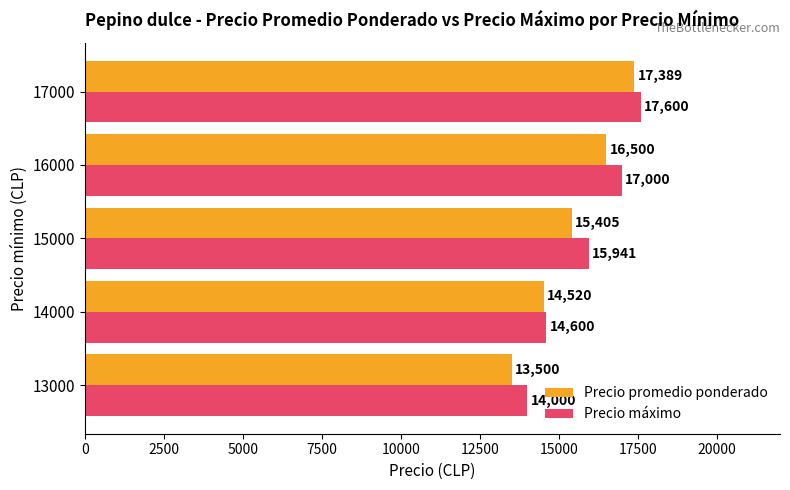

Which label corresponds to the smallest value in the chart?

13000